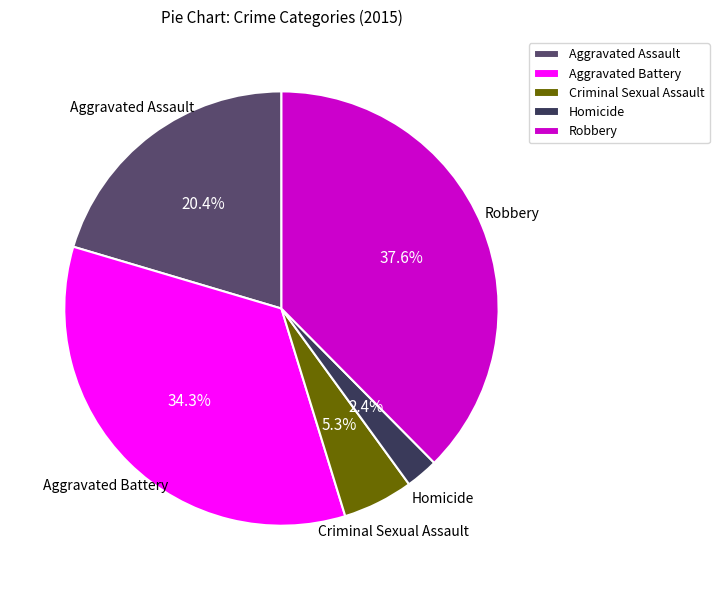

Which has a higher value, Aggravated Assault or Criminal Sexual Assault?

Aggravated Assault